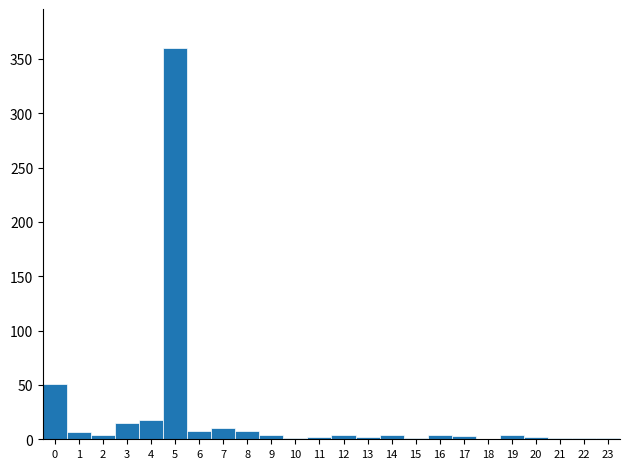

Which range on the x-axis has the tallest bar?

4.5 to 5.5